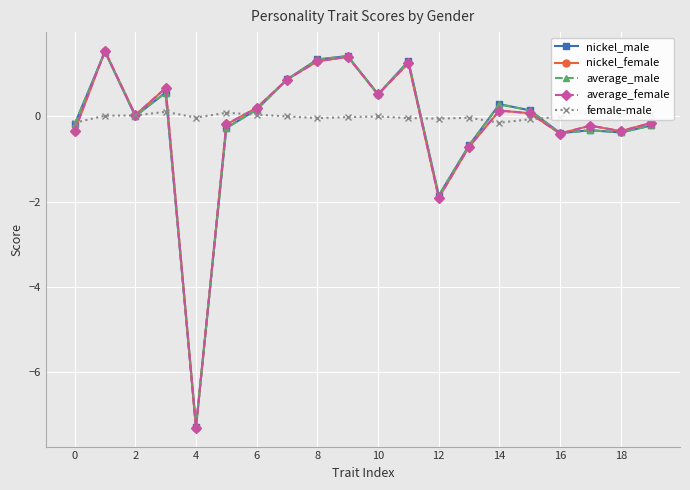

Rank the series at 19 from highest to lowest value.

female-male, nickel_female, average_female, nickel_male, average_male